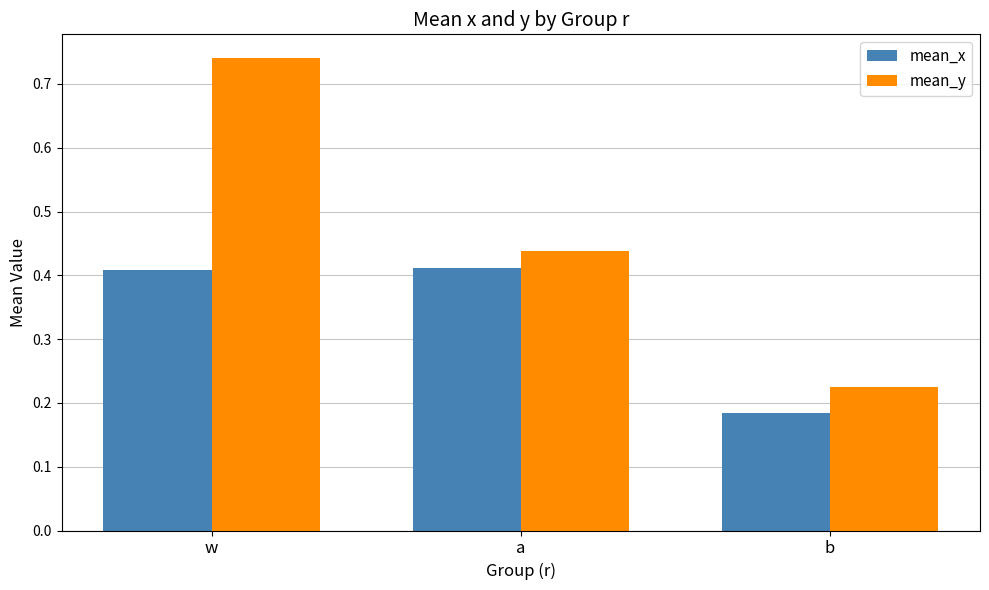

True or false: mean_x has a value of 0.1 at b.

False